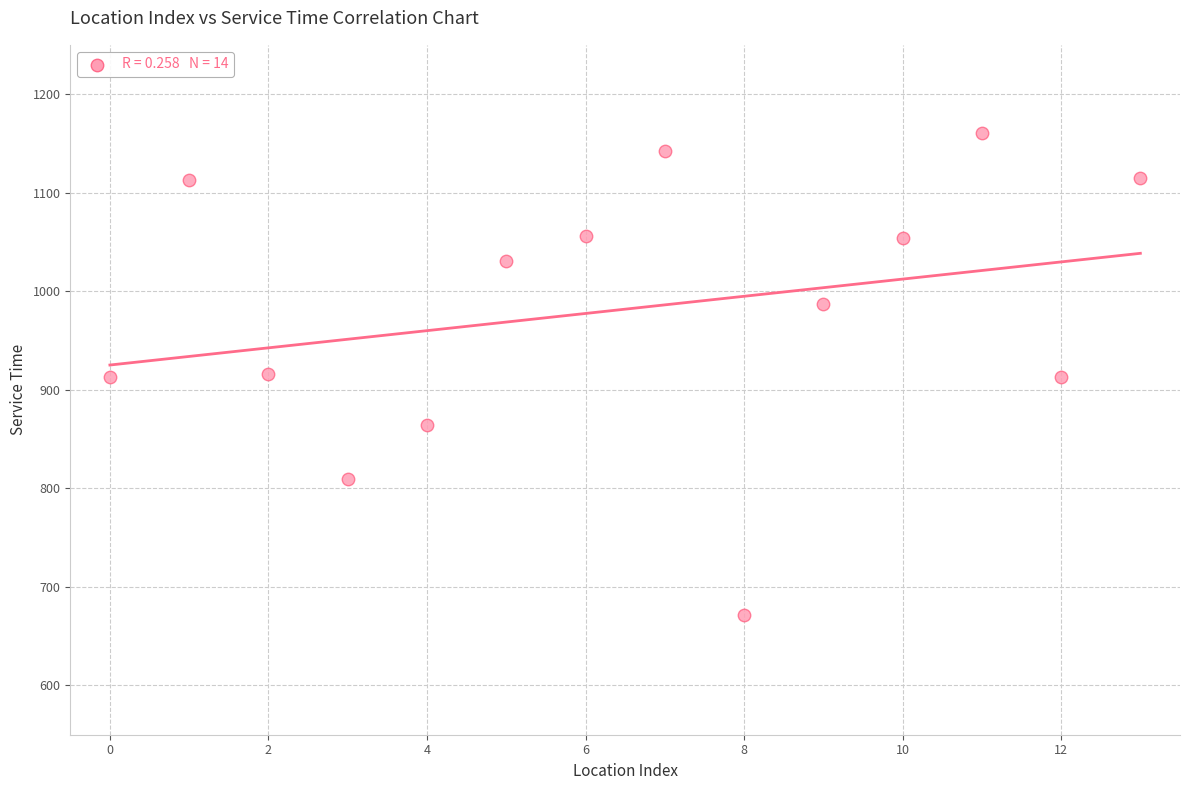

What is the range of Y values (max minus min)?

490